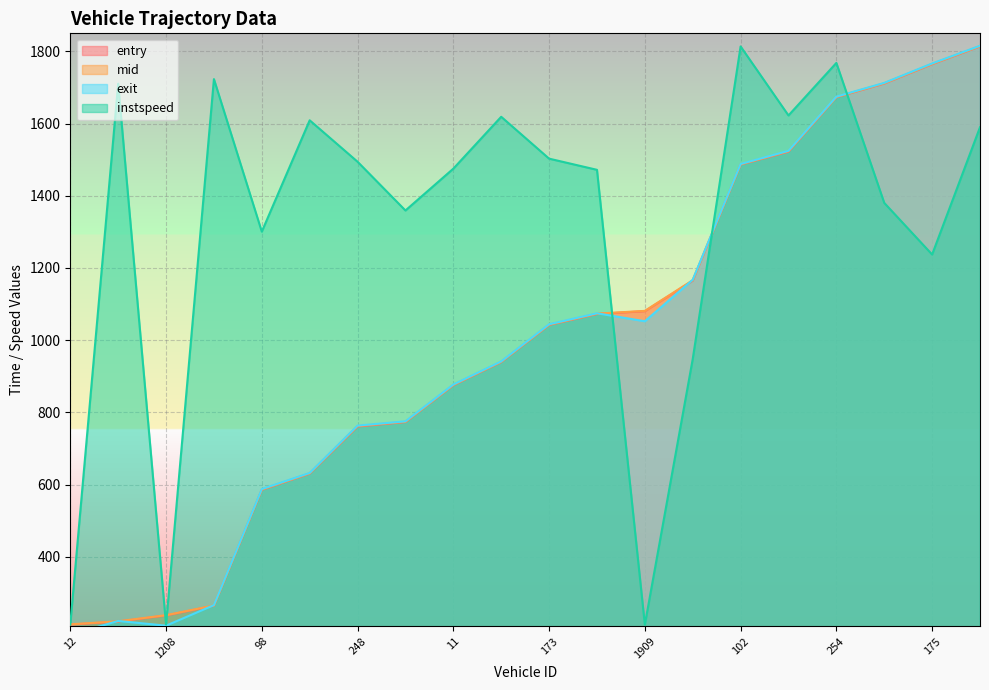

What is the difference between the second highest and minimum values in the entry series?

1551.9